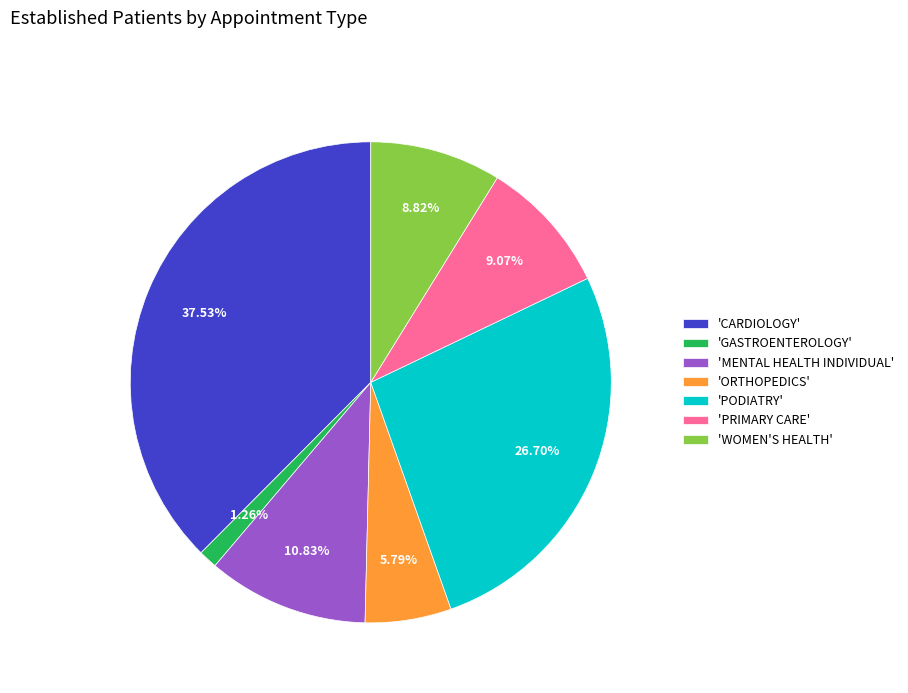

Do 'GASTROENTEROLOGY' and 'WOMEN'S HEALTH' together represent more than half of the pie?

No